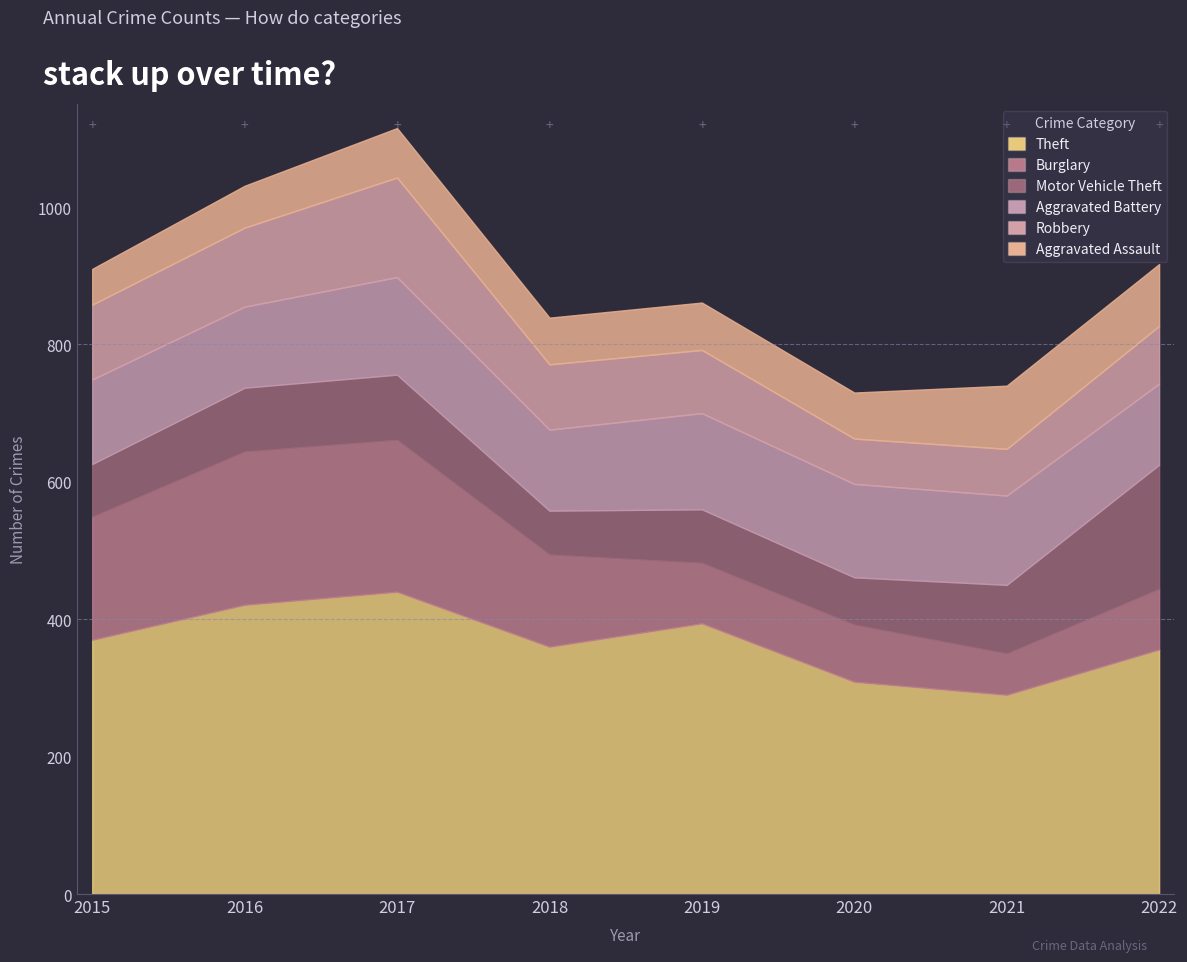

What is the lowest value of the Robbery series?

66